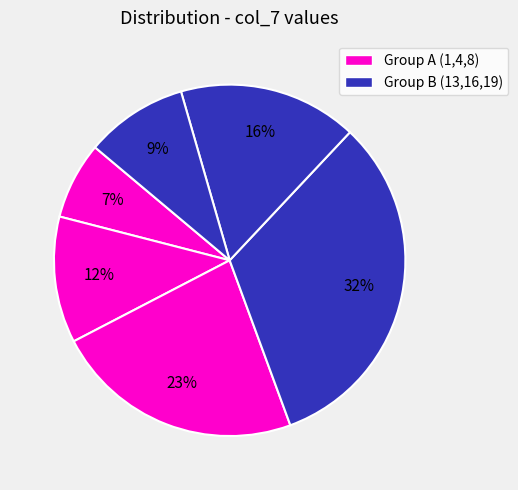

What is the smallest slice in the pie chart?

1